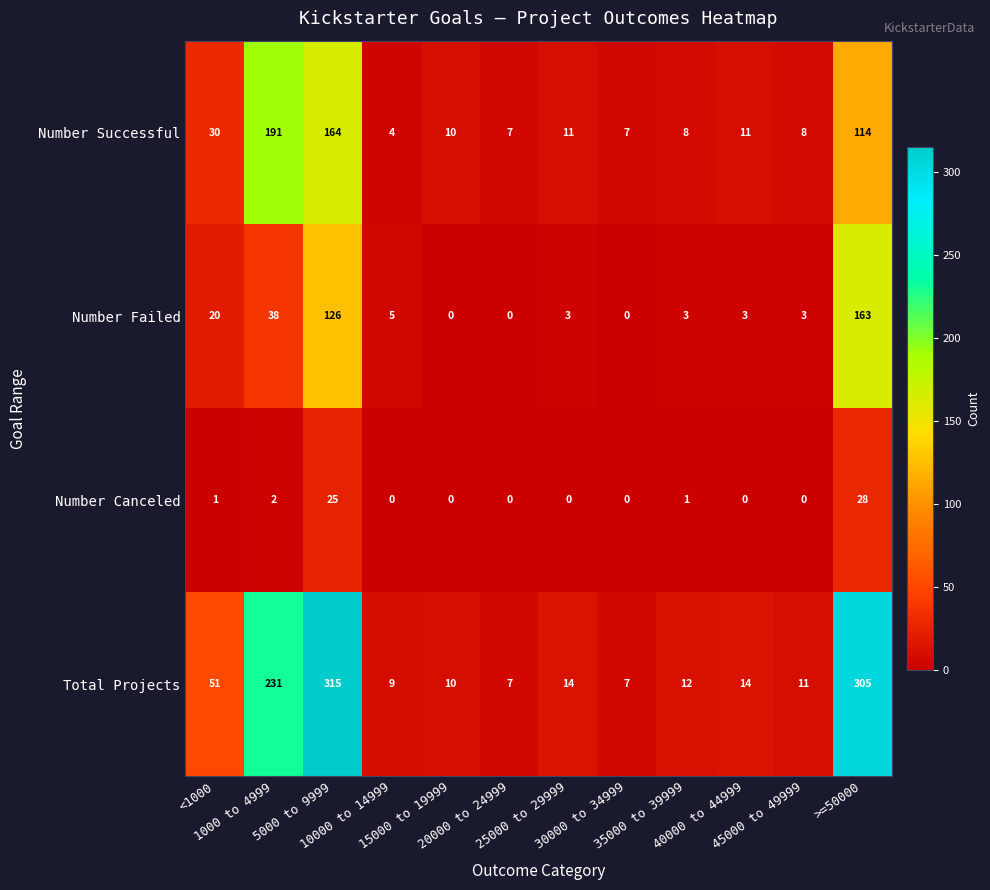

Which series has the widest spread of values?

Total Projects